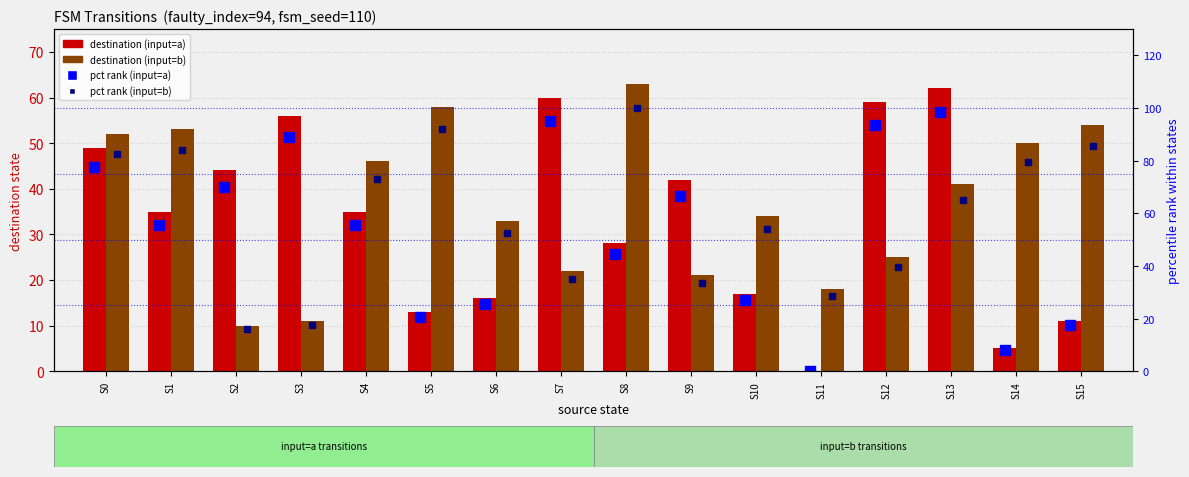

What is the total value across all series at S12?

217.3